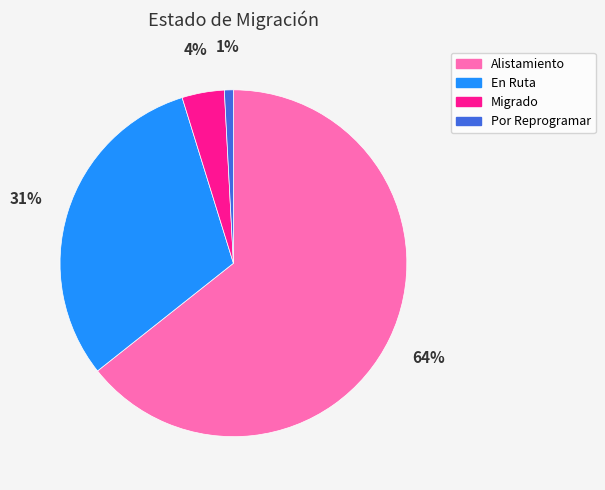

Is it true that En Ruta is 39% of the pie?

False